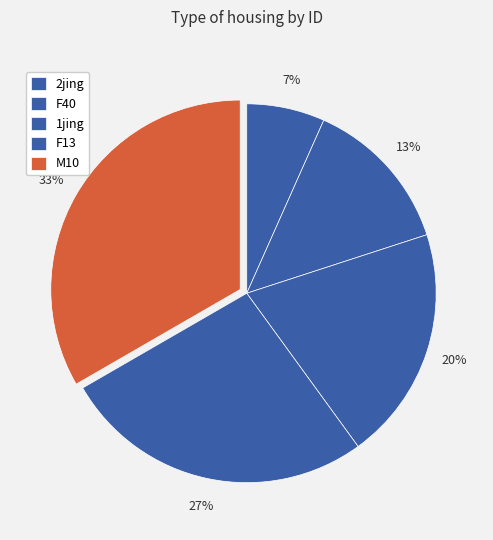

Is there any slice that represents more than half of the pie?

No